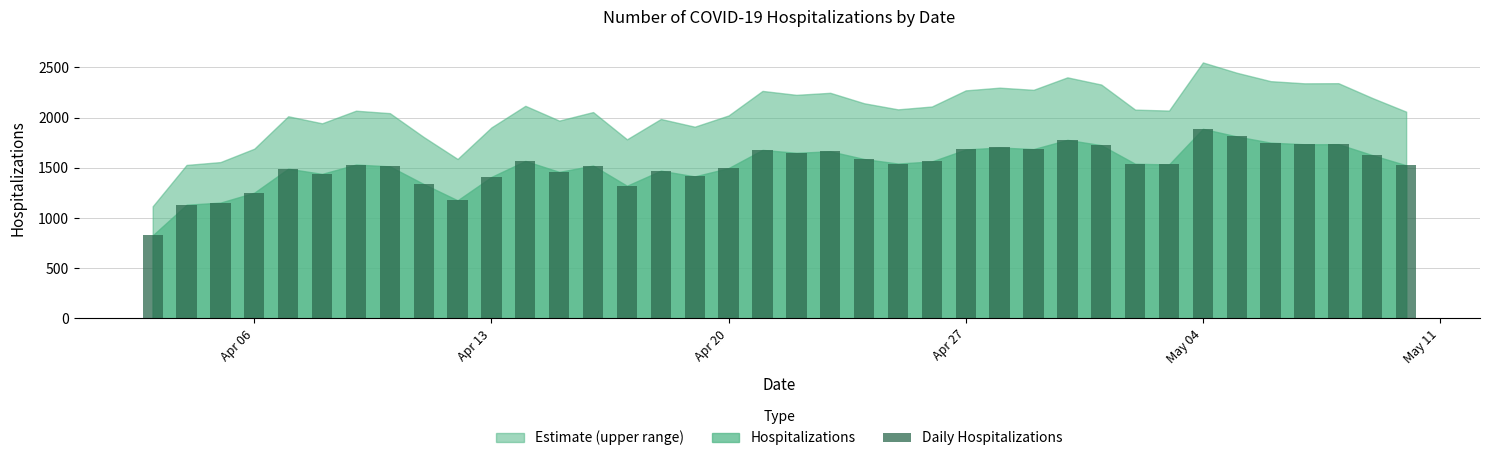

What is the average value?

1524